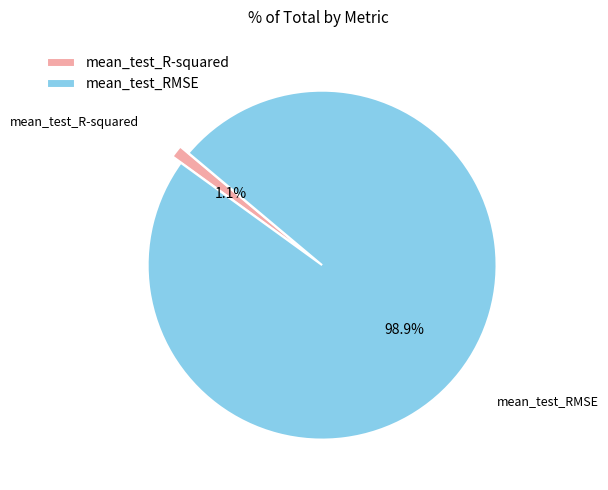

To the nearest percent, what is the combined percentage of mean_test_R-squared and mean_test_RMSE?

100%